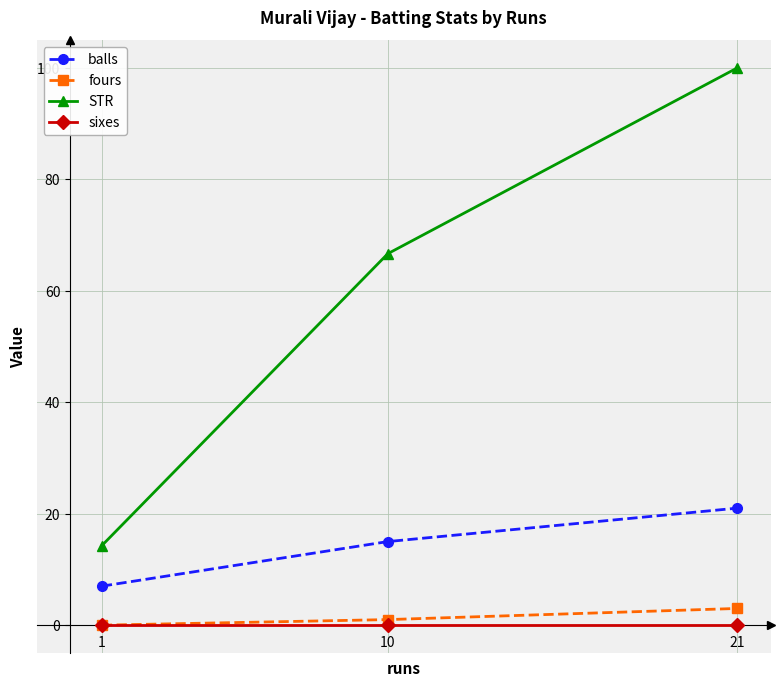

Which series changed the most between 10 and 21?

STR